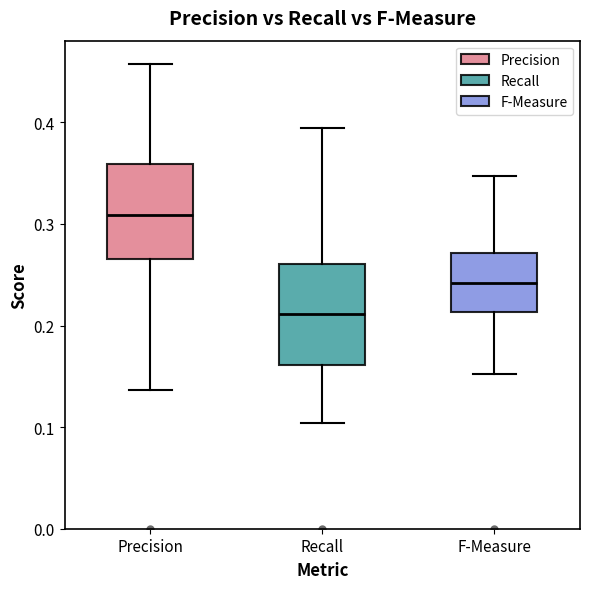

Reading left to right, transcribe this box plot: for each box, give where its median line is, the range the box spans, and where its two whiskers end, as read against the y-axis. The values are not printed on the chart, so give them approximately, as read against the axis.

Precision: median 0.31, box 0.27 to 0.36, whiskers 0.14 to 0.46
Recall: median 0.21, box 0.16 to 0.26, whiskers 0.10 to 0.39
F-Measure: median 0.24, box 0.21 to 0.27, whiskers 0.15 to 0.35